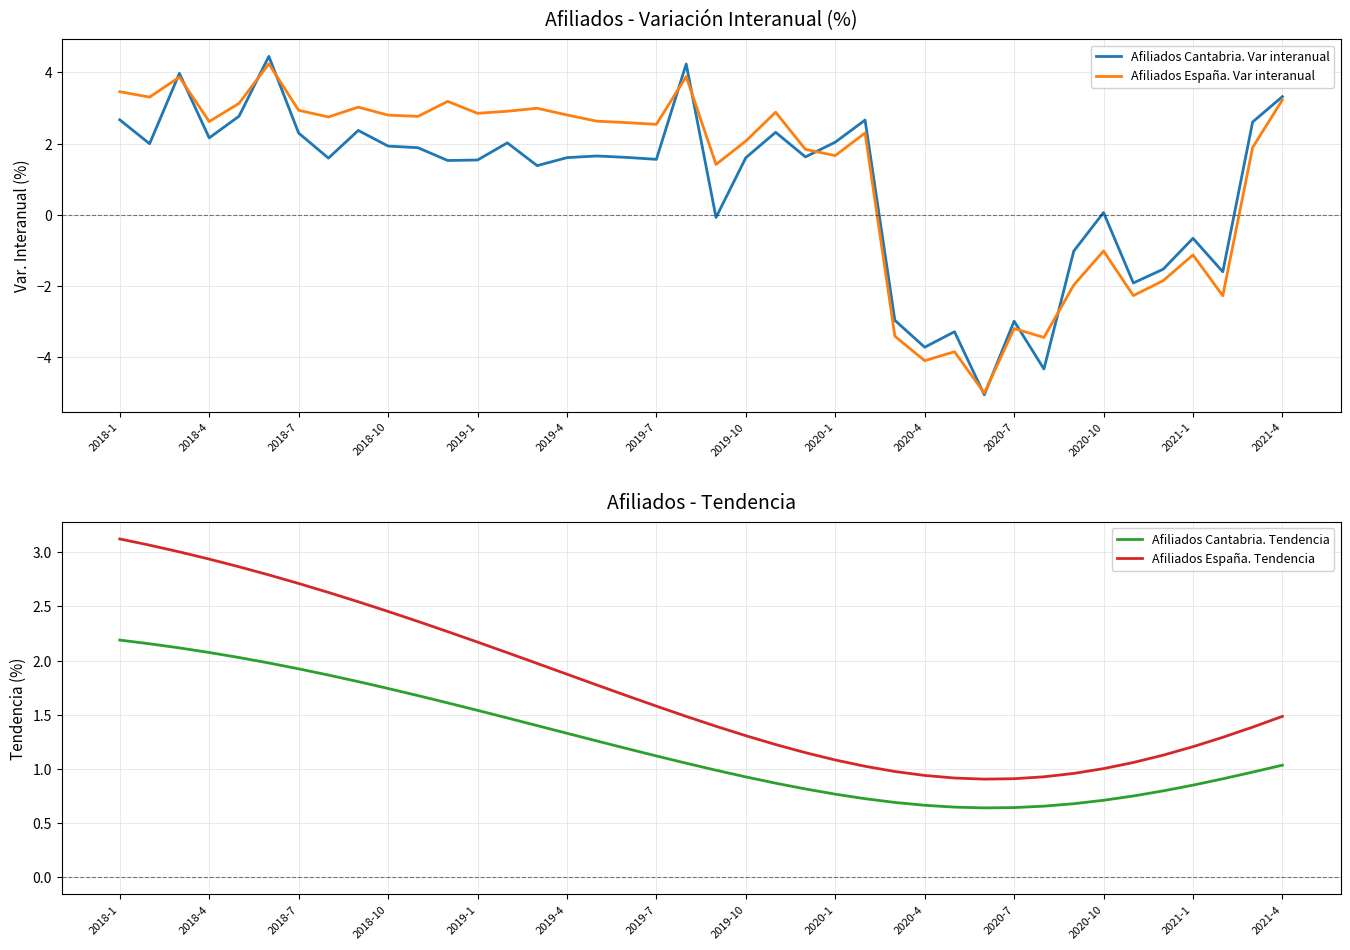

What position from the left is 29?

30